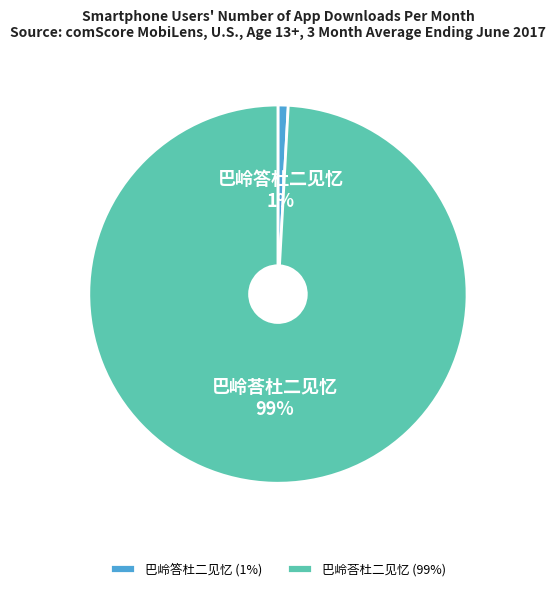

What is the largest slice in the pie chart?

巴岭荅杜二见忆